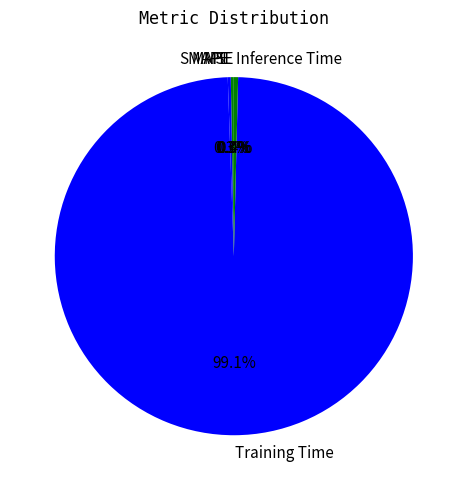

Which slice is the largest?

Training Time